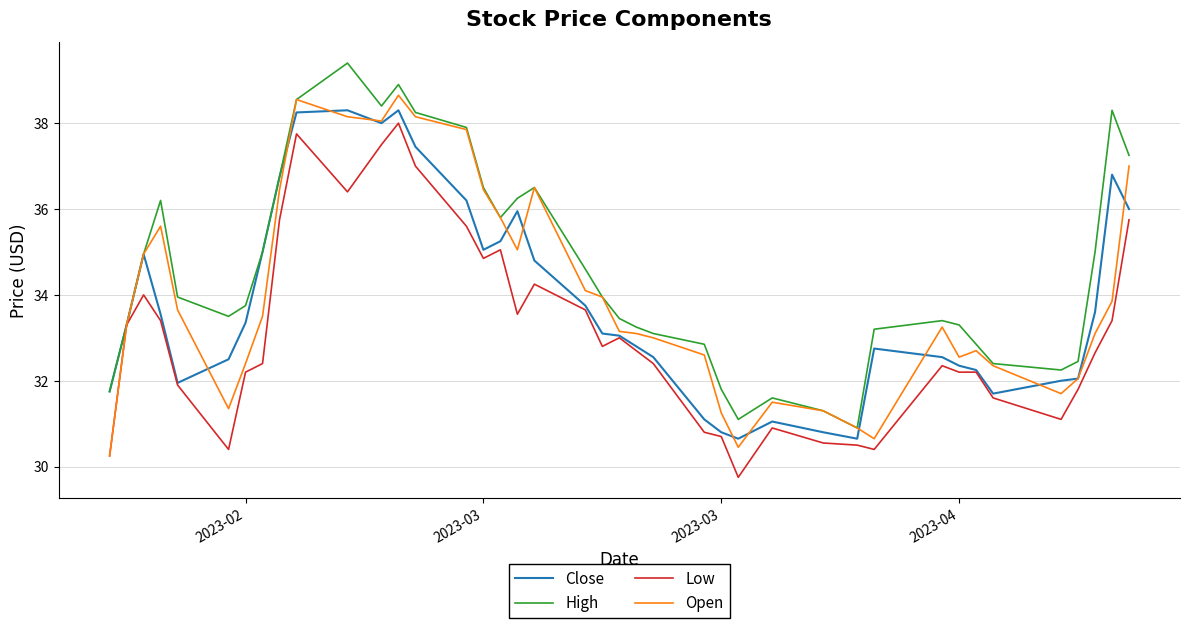

List the series in order of their peak value, highest first.

High, Open, Close, Low